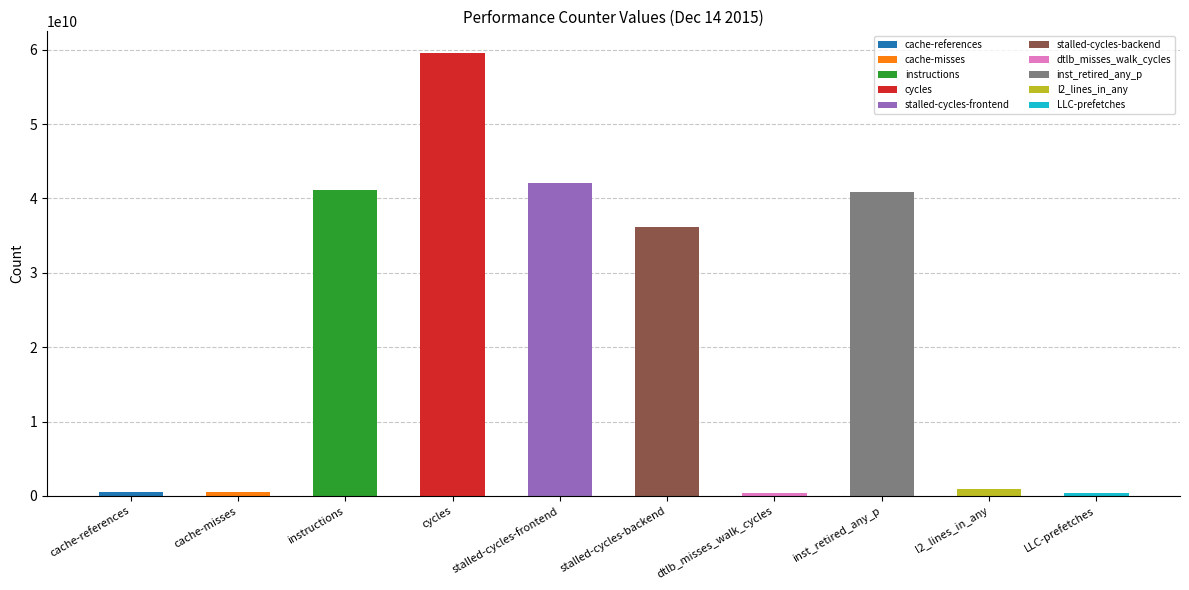

What position from the left is stalled-cycles-frontend?

5